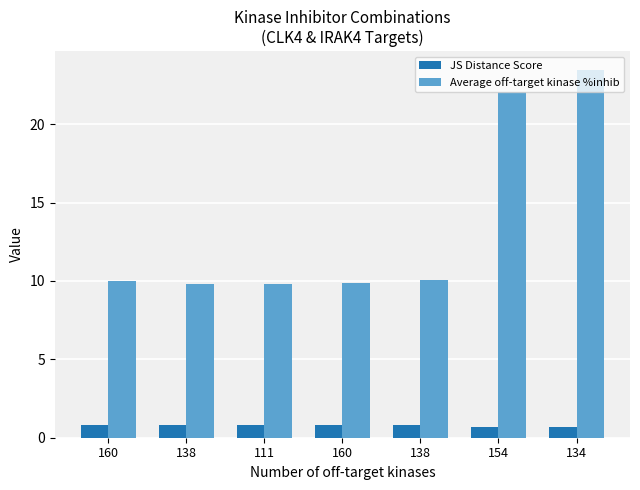

How many distinct data groups are displayed?

2